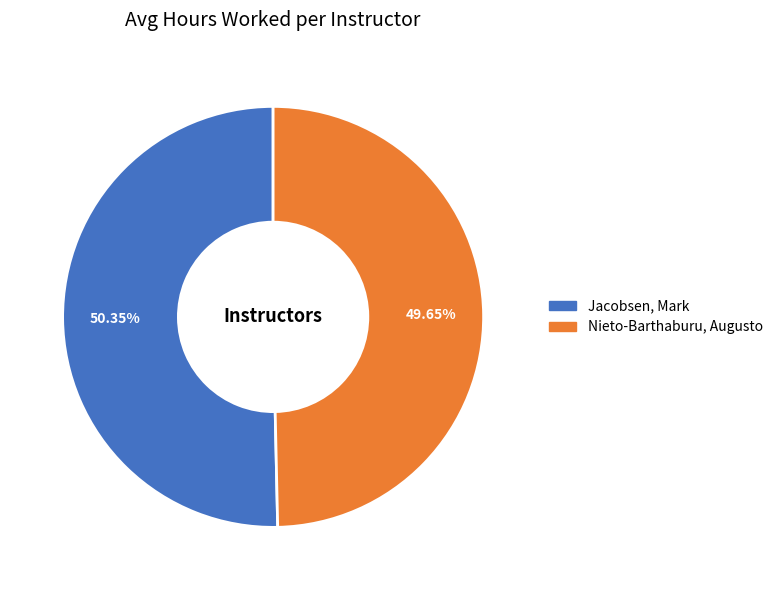

What is the majority slice?

Jacobsen, Mark